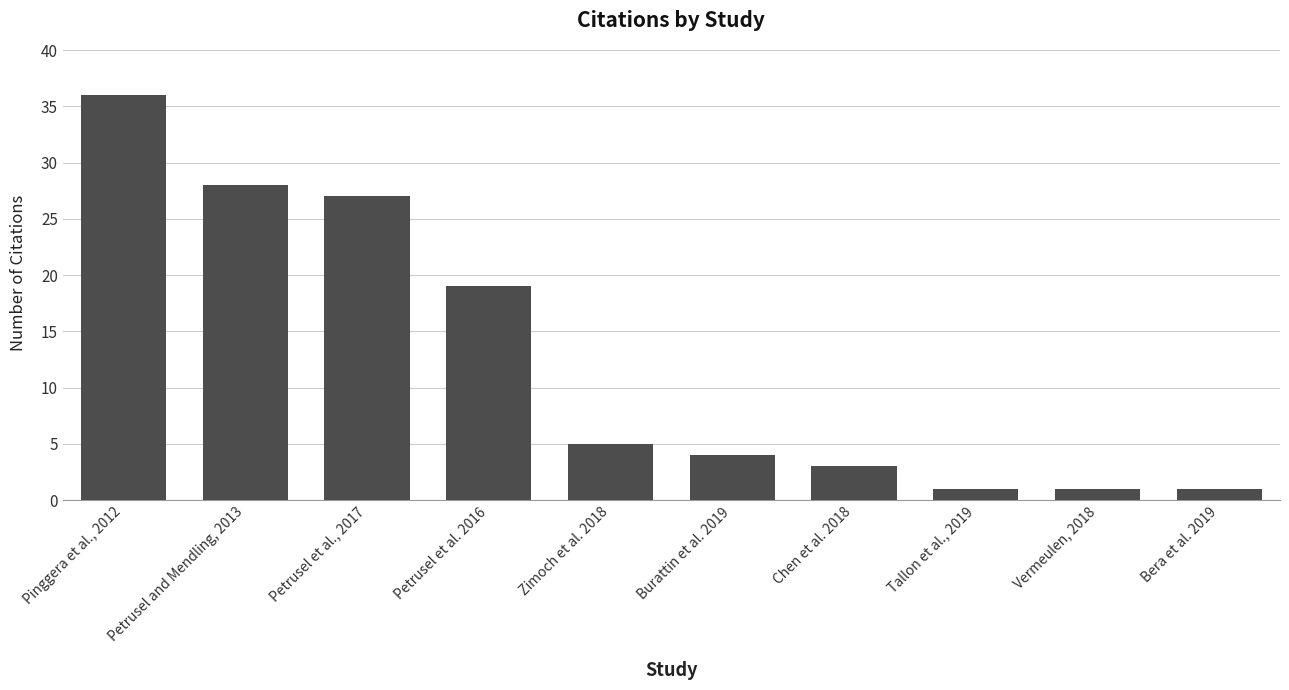

Which label corresponds to the largest value in the chart?

Pinggera et al., 2012